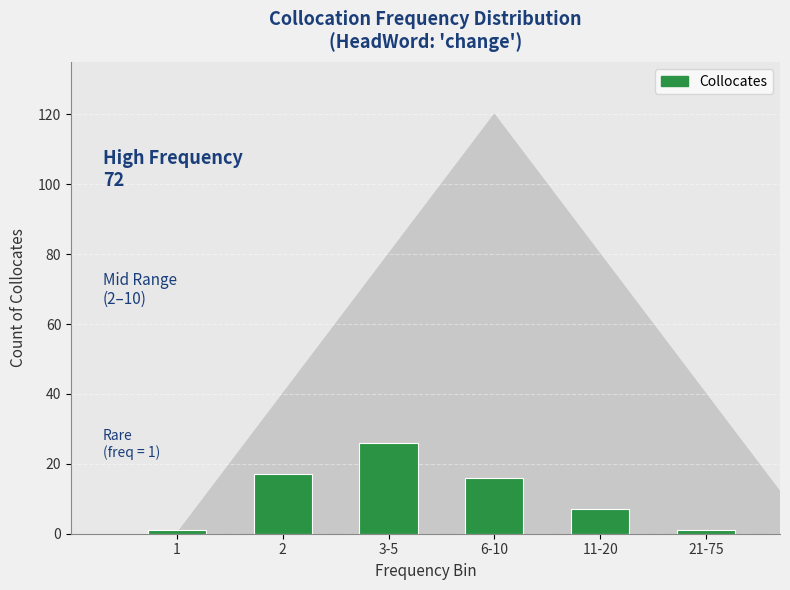

Reading left to right, list all the values displayed in this chart.

1=1	2=17	3-5=26	6-10=16	11-20=7	21-75=1